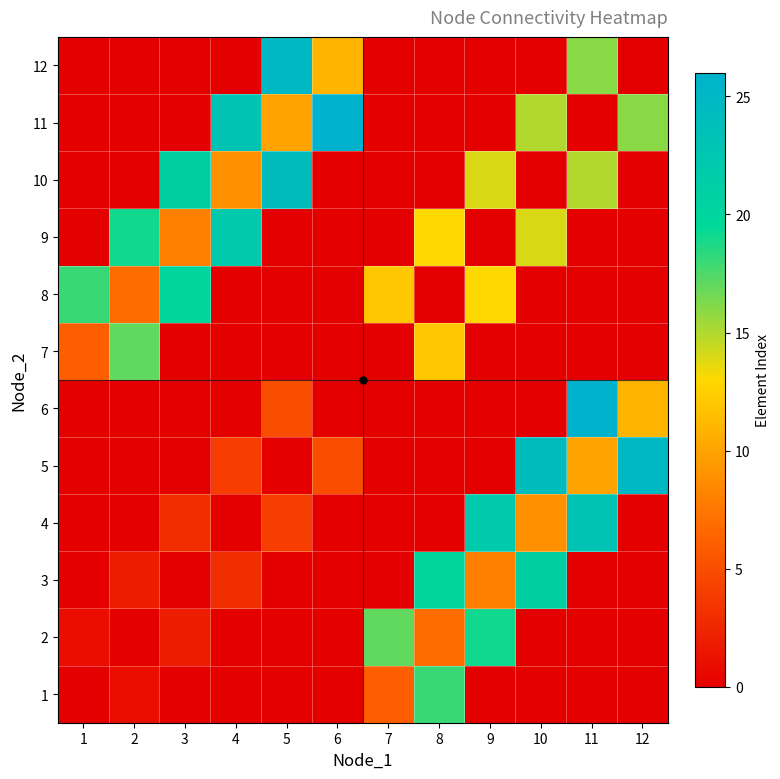

At which category is the sum across all series the highest?

11